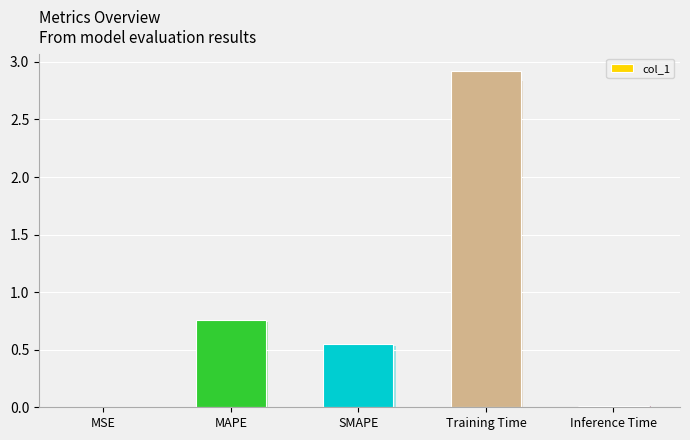

What is the sum of all values?

4.2